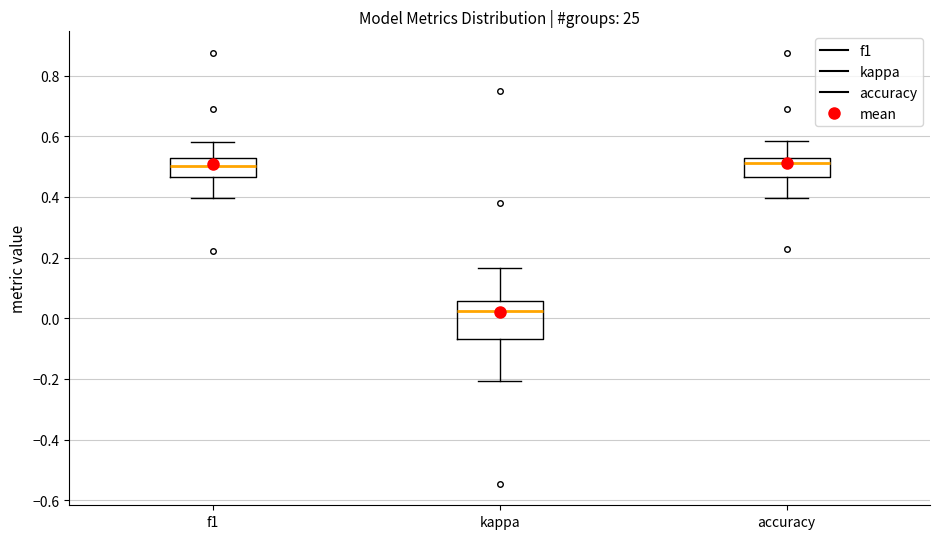

Where does the median line of the box for f1 sit on the y-axis? The values are not printed on the chart, so give them approximately, as read against the axis.

0.50